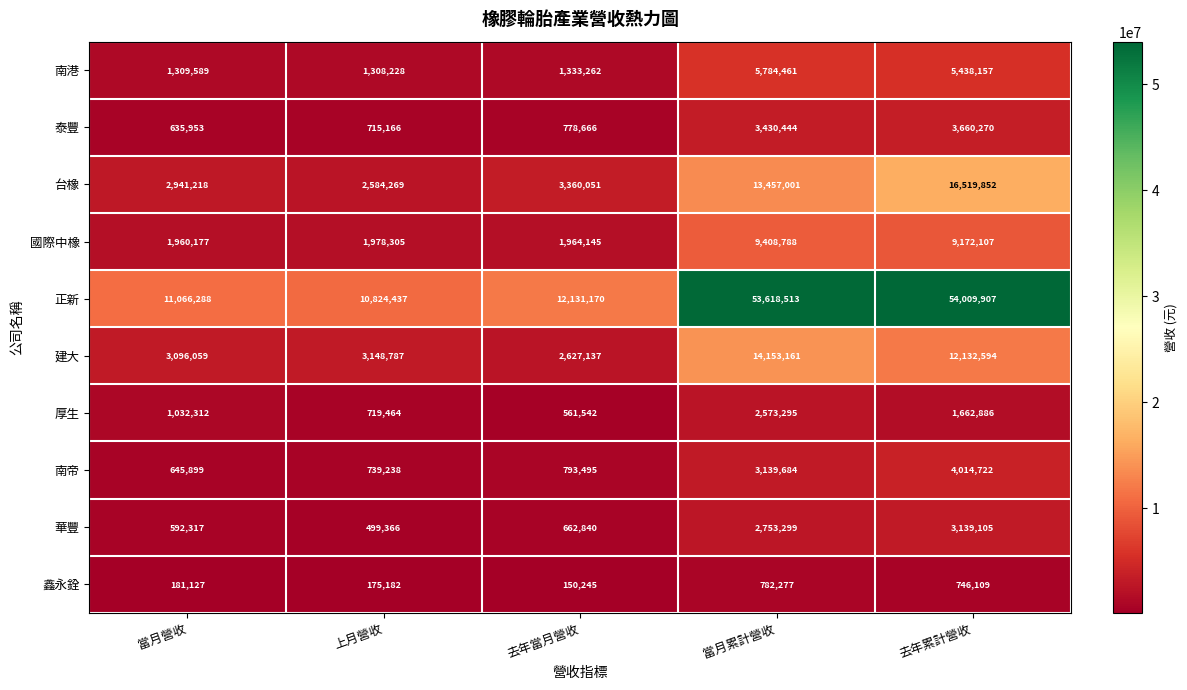

What is the highest value of the 華豐 series?

3139105